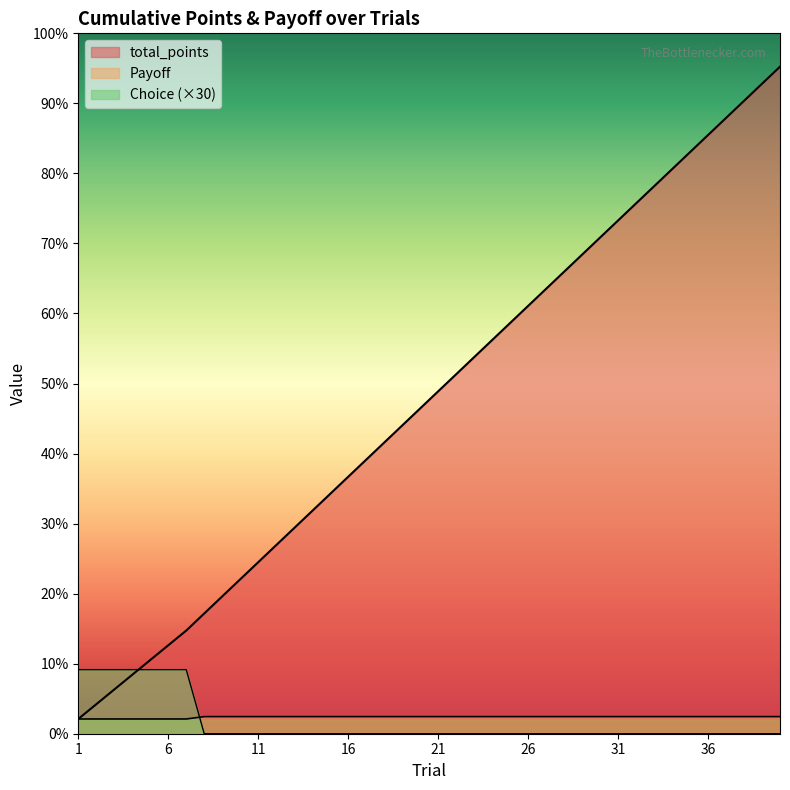

Between 1 and 34, which series saw the biggest shift?

total_points